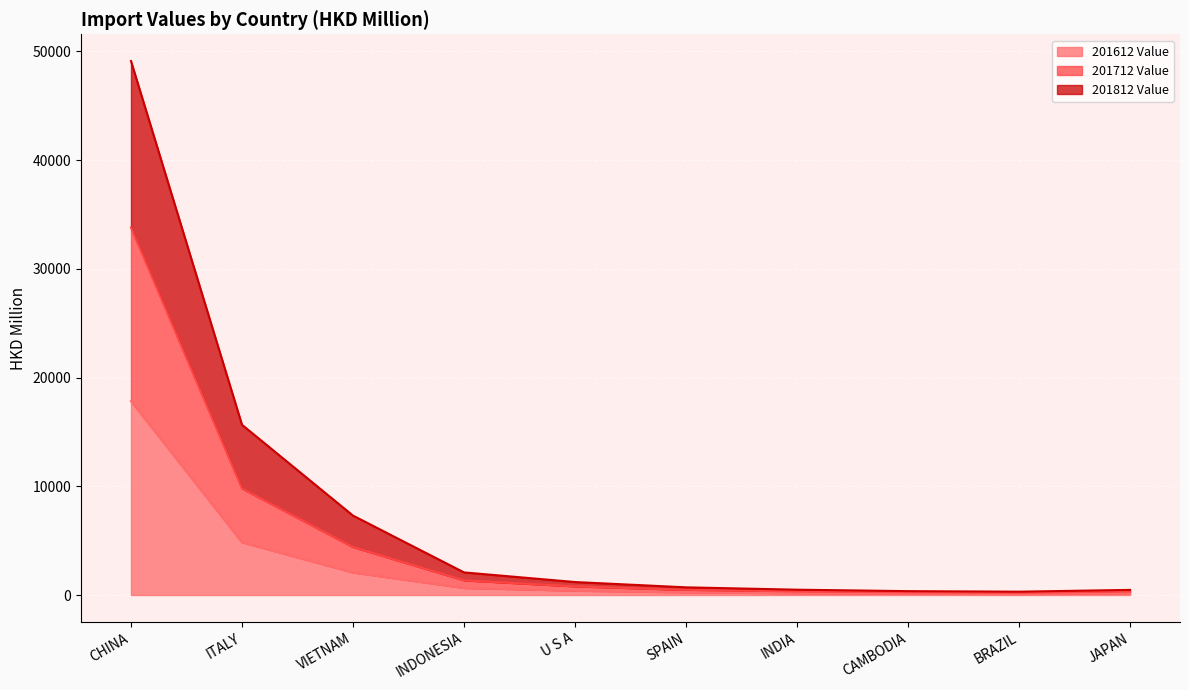

At which category is the sum across all series the highest?

CHINA